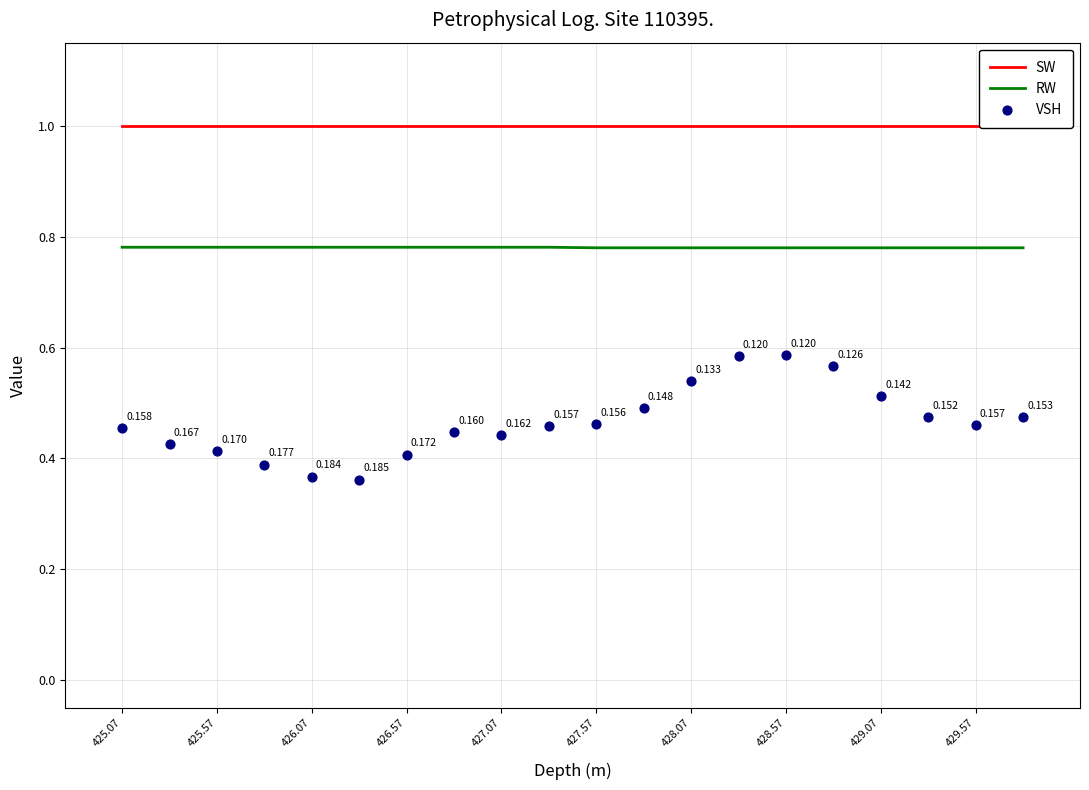

At how many categories does at least one series exceed 0?

20